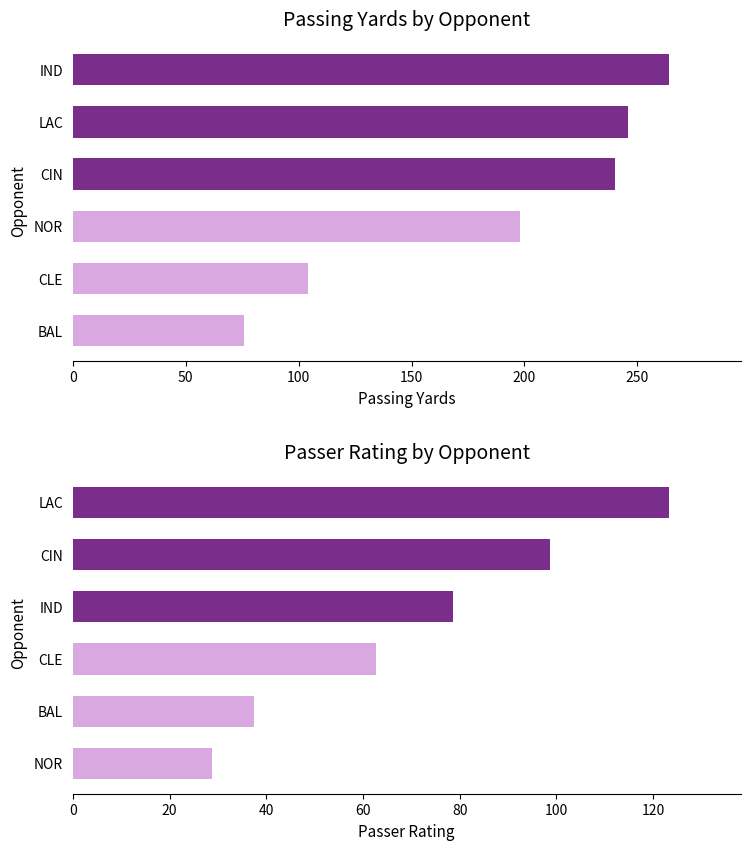

How many bars are there in total?

12